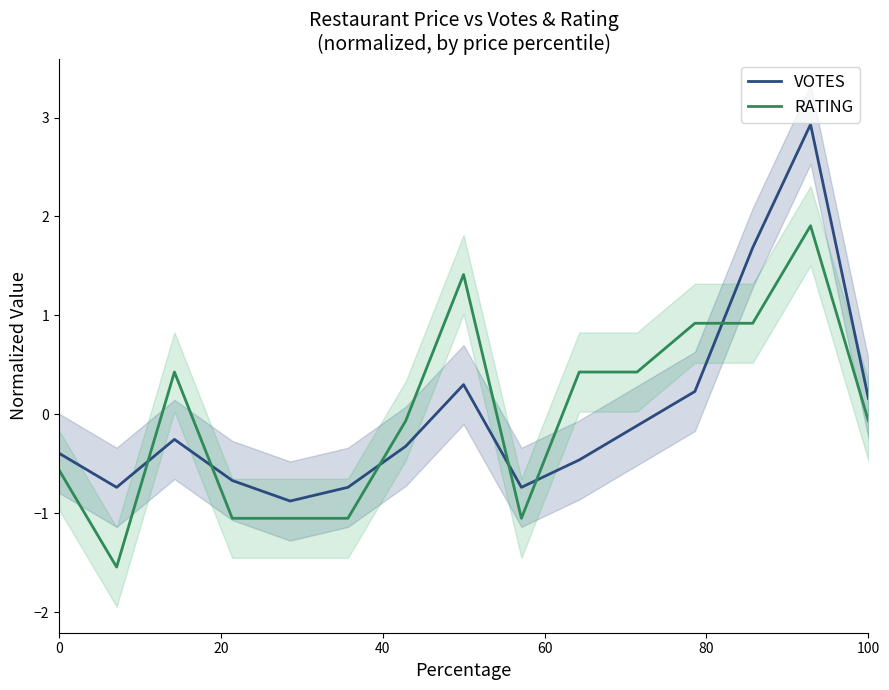

Is it true that VOTES equals -0.4 at 0?

True